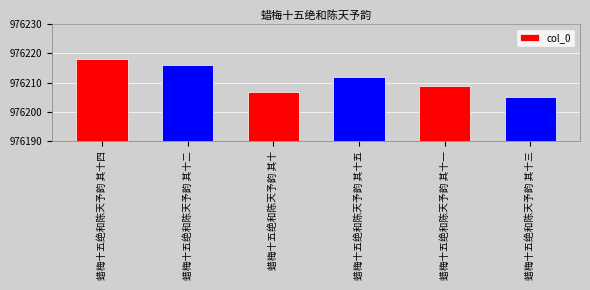

How many values are below 976212?

3